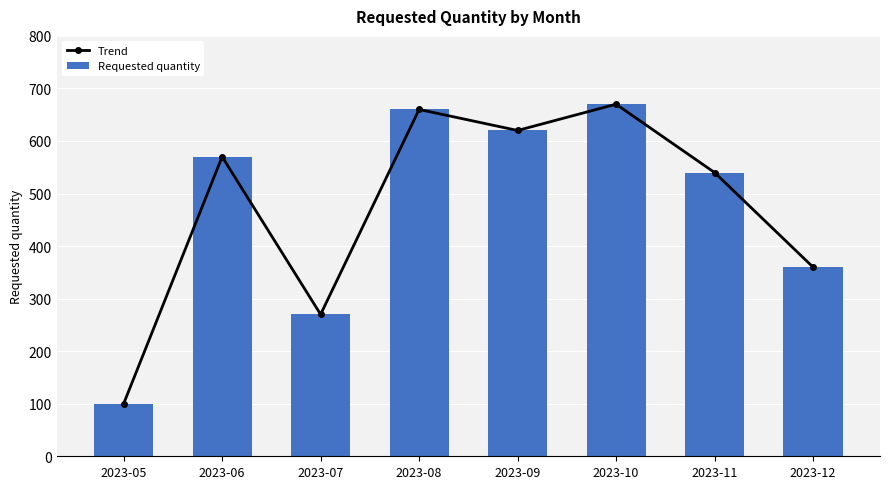

What are all the series names shown in the legend?

Trend, Requested quantity